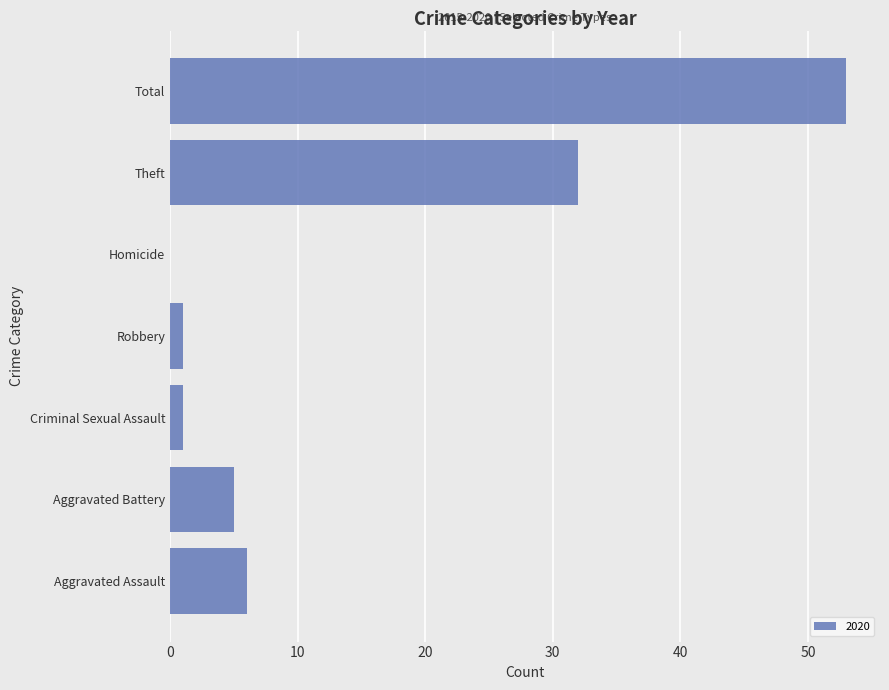

Where is the data nearest to the value 26?

Theft